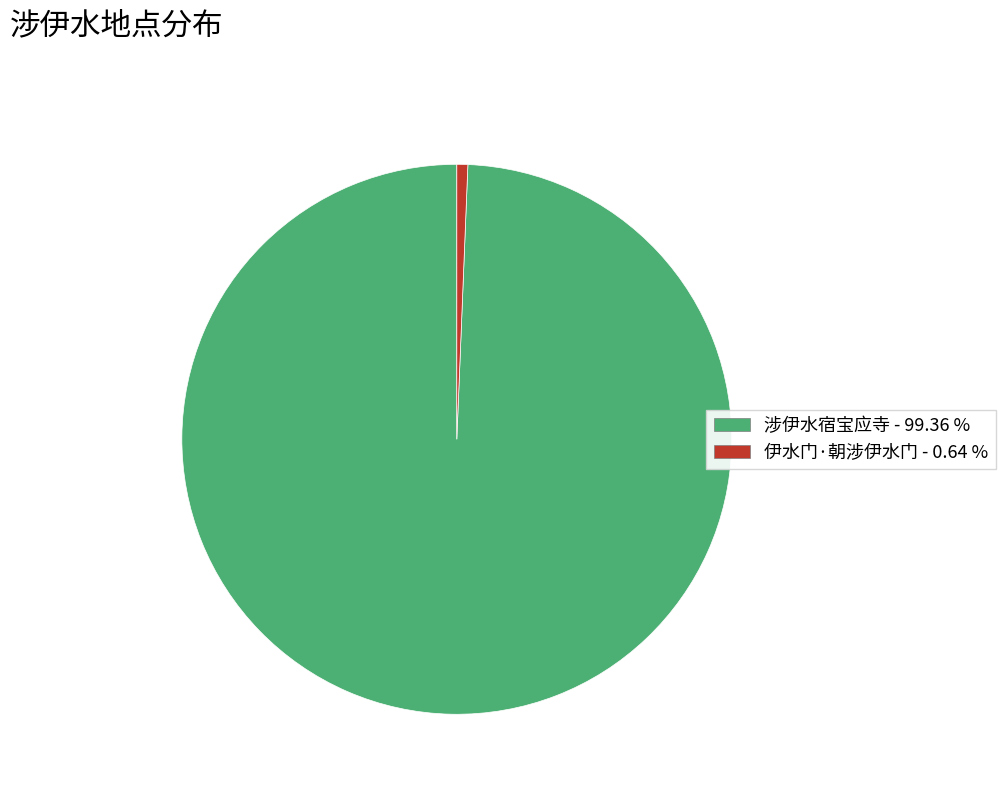

What is the ratio of the value at 涉伊水宿宝应寺 to the value at 伊水门·朝涉伊水门?

155.0